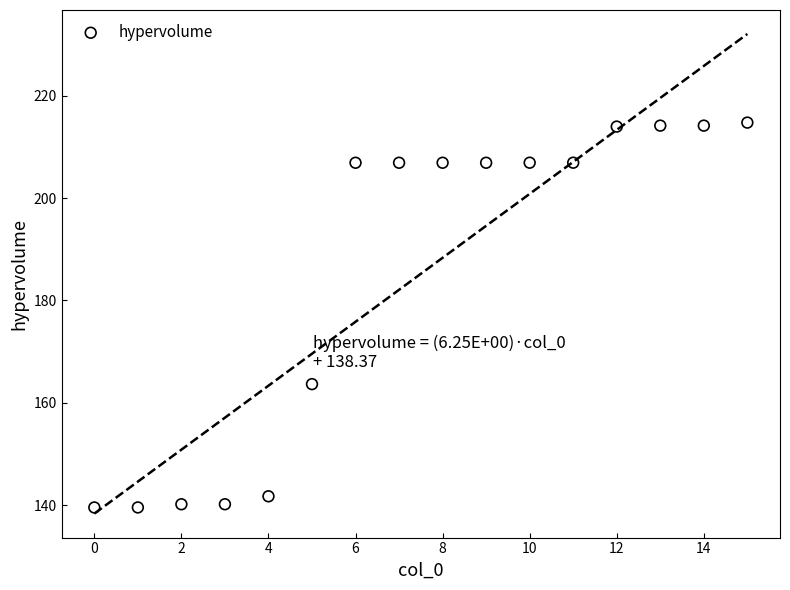

What is the range of Y values (max minus min)?

75.2